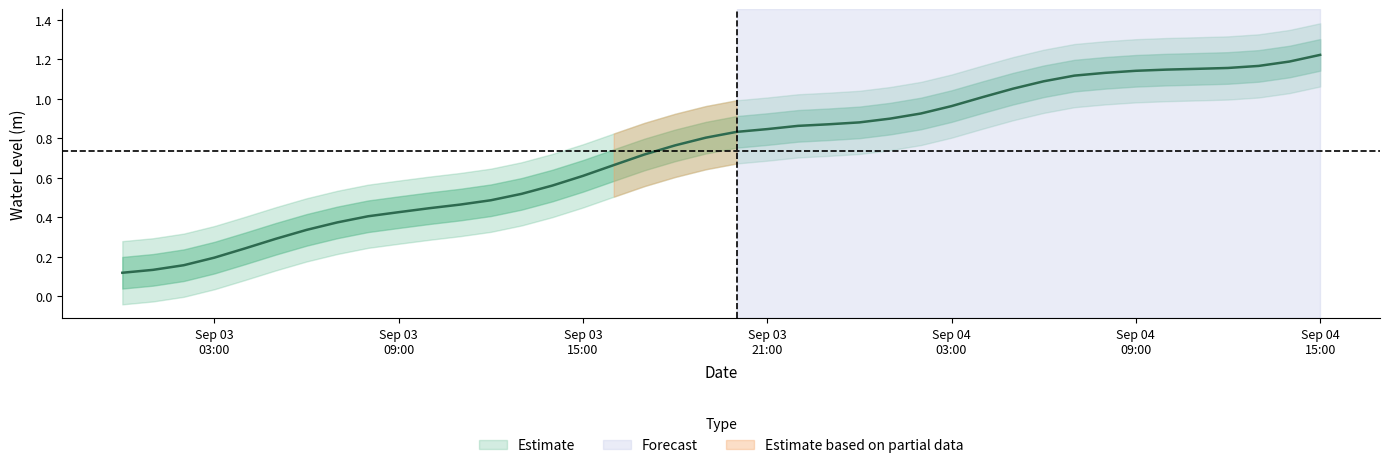

What is the difference between the second highest and second lowest values?

1.1